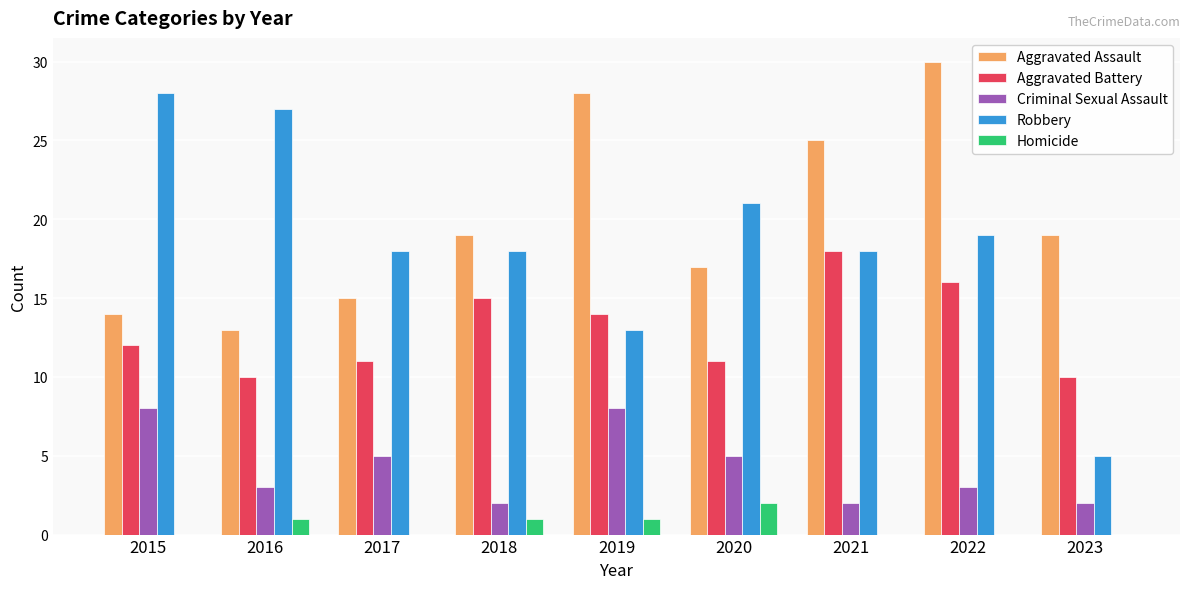

The value of Criminal Sexual Assault at 2023 is 2. True or false?

True